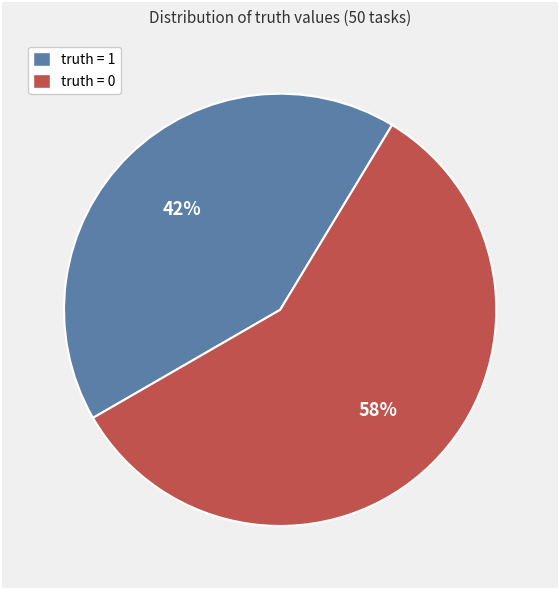

To the nearest percent, what is the difference between the largest and smallest slice percentages?

16%